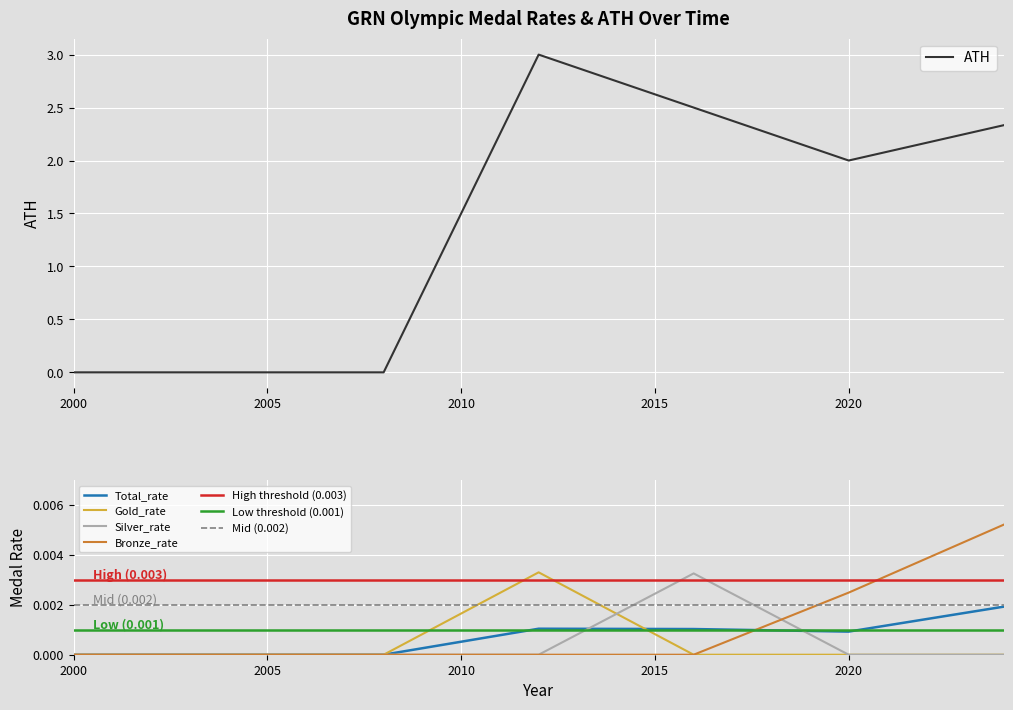

Between 2024 and 2012, which is larger?

2024